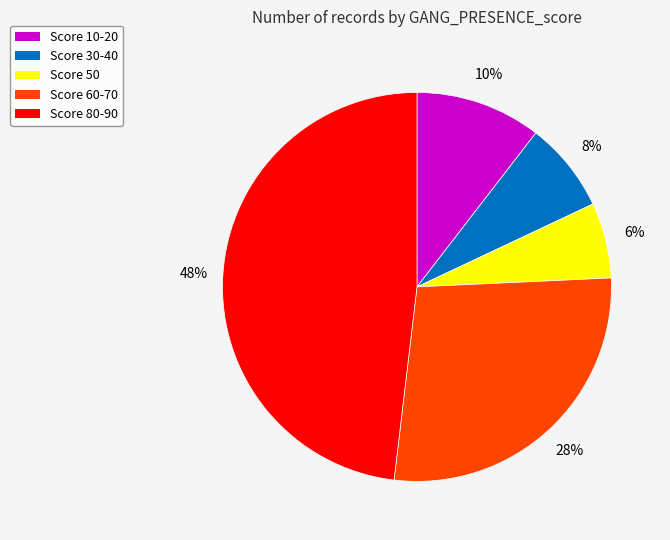

Which category has the smallest portion of the pie?

Score 50